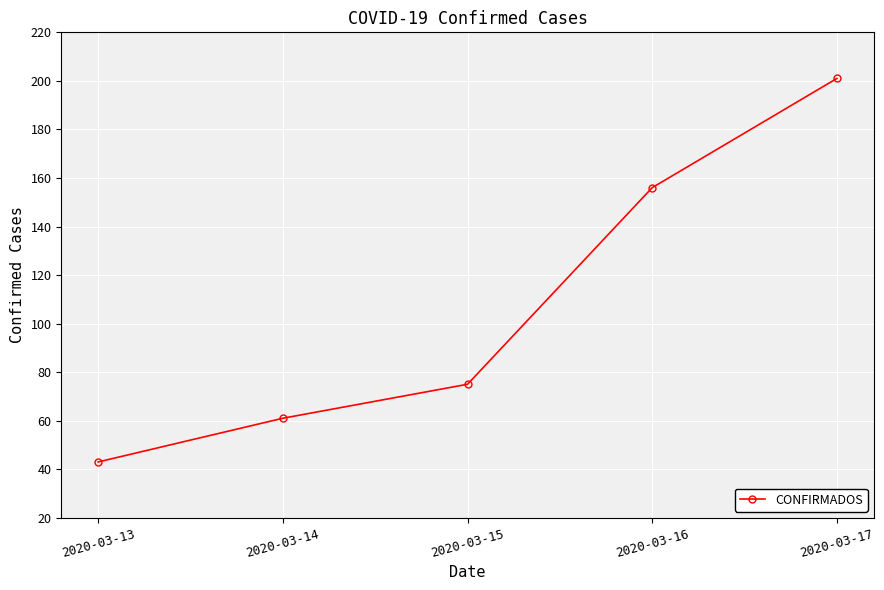

What is the greatest value displayed?

201